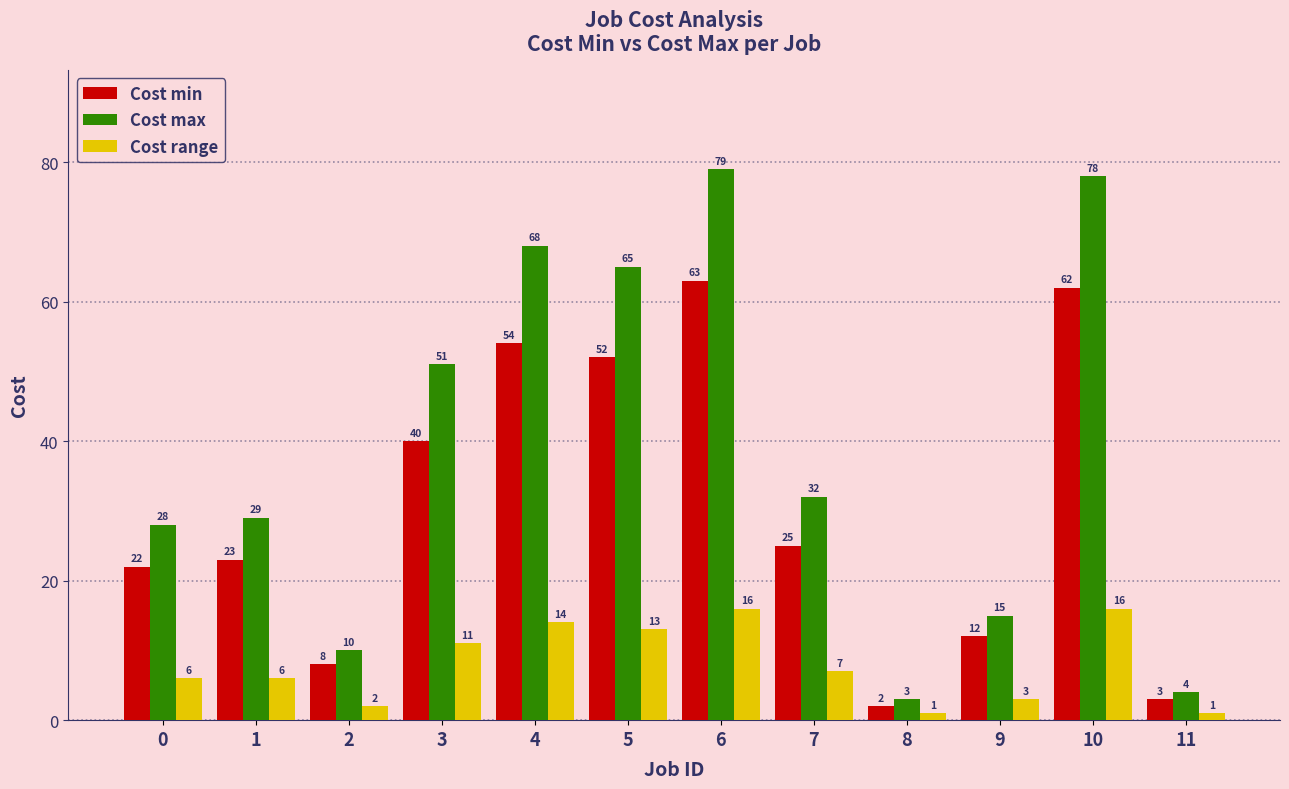

Which series has the largest total across all categories?

Cost max